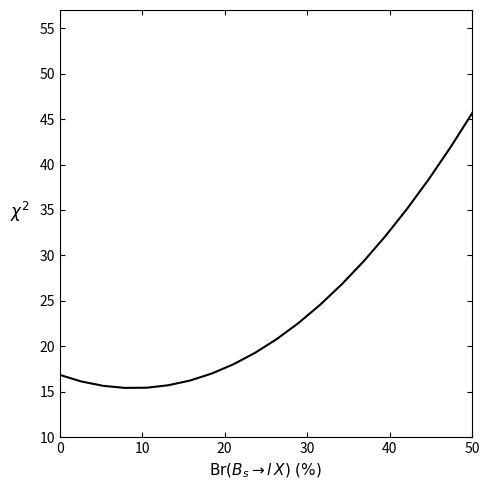

What is the smallest value displayed?

15.4